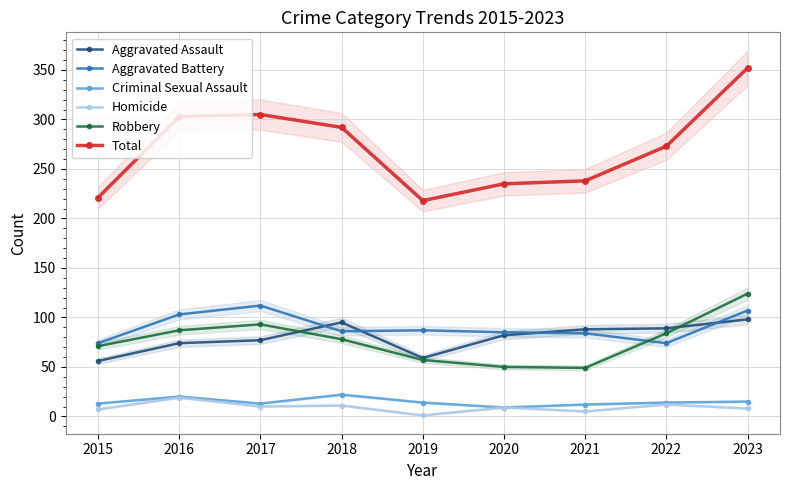

Where is the first local minimum for Criminal Sexual Assault?

2017